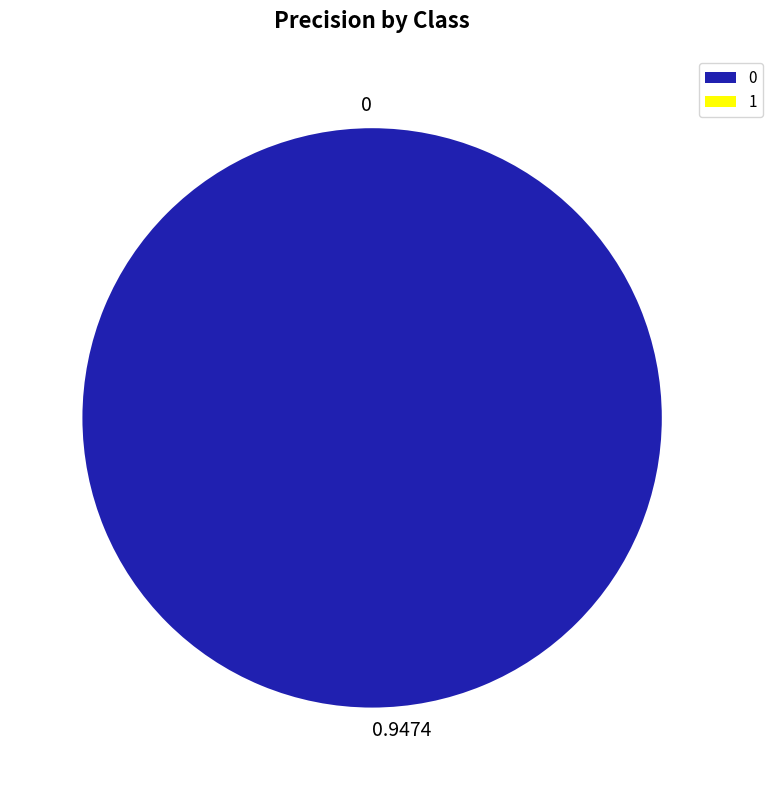

Does any single category account for the majority?

Yes